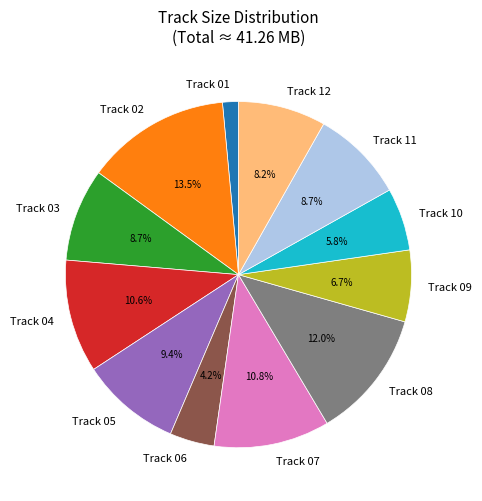

Which has a higher value, Track 09 or Track 02?

Track 02